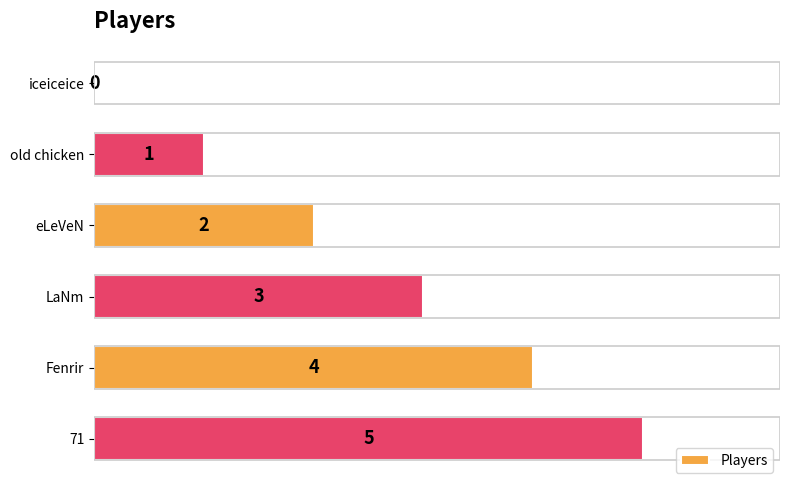

Which has a higher value, 71 or Fenrir?

71